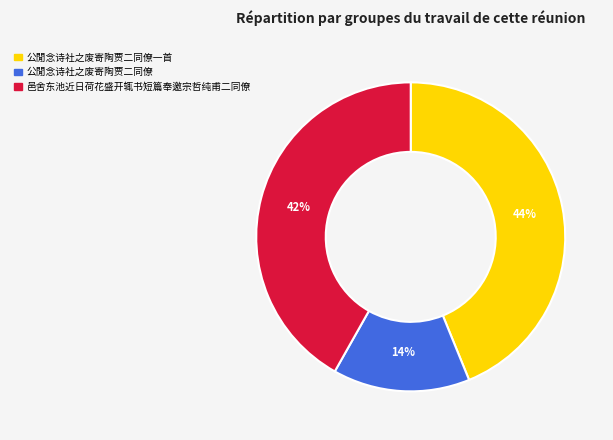

To the nearest percent, what is the average slice percentage?

33%